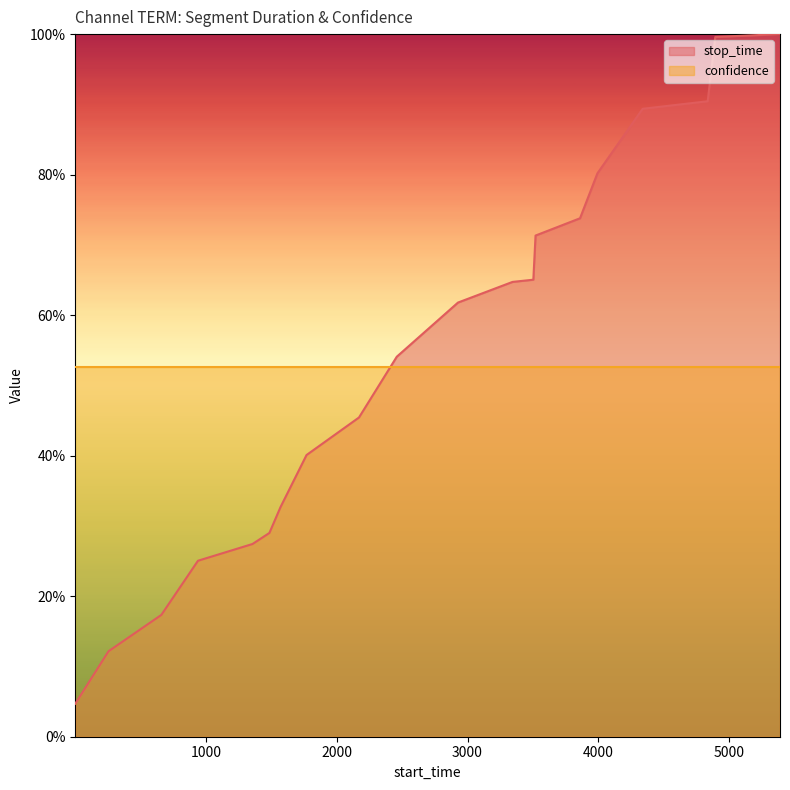

Is it true that the value at 3503 is 1.0?

False